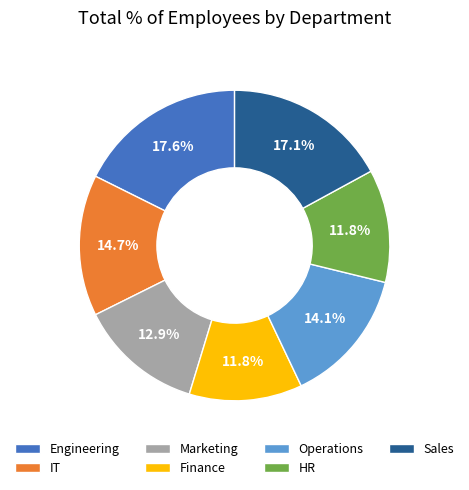

To the nearest percent, what is the difference between the Marketing and IT slice percentages?

2%